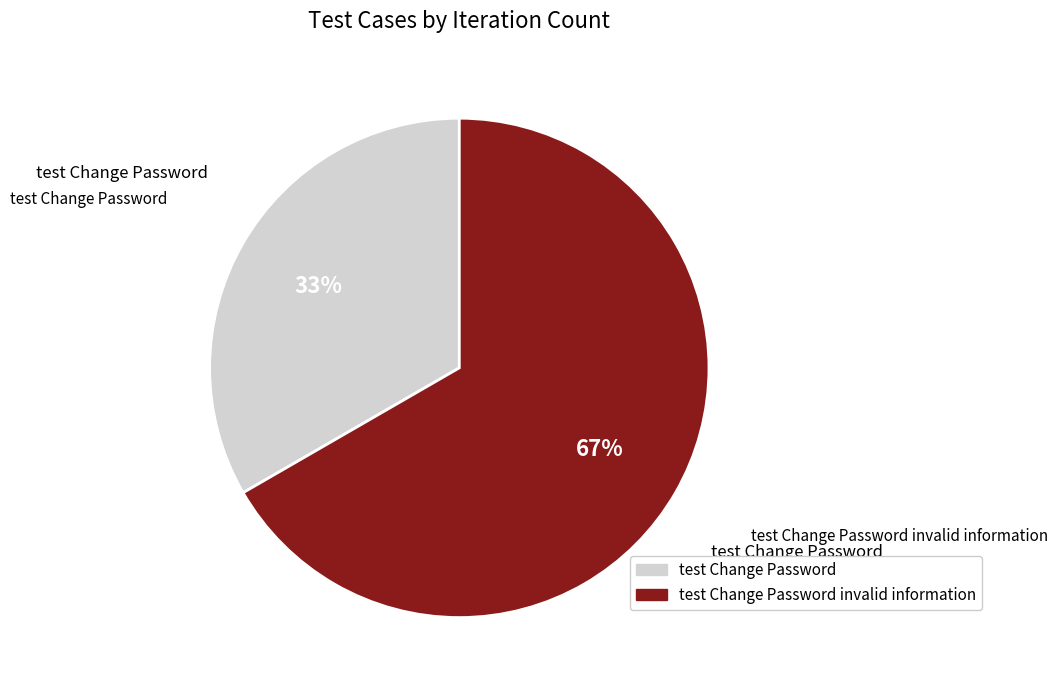

Is there a majority slice in this chart?

Yes